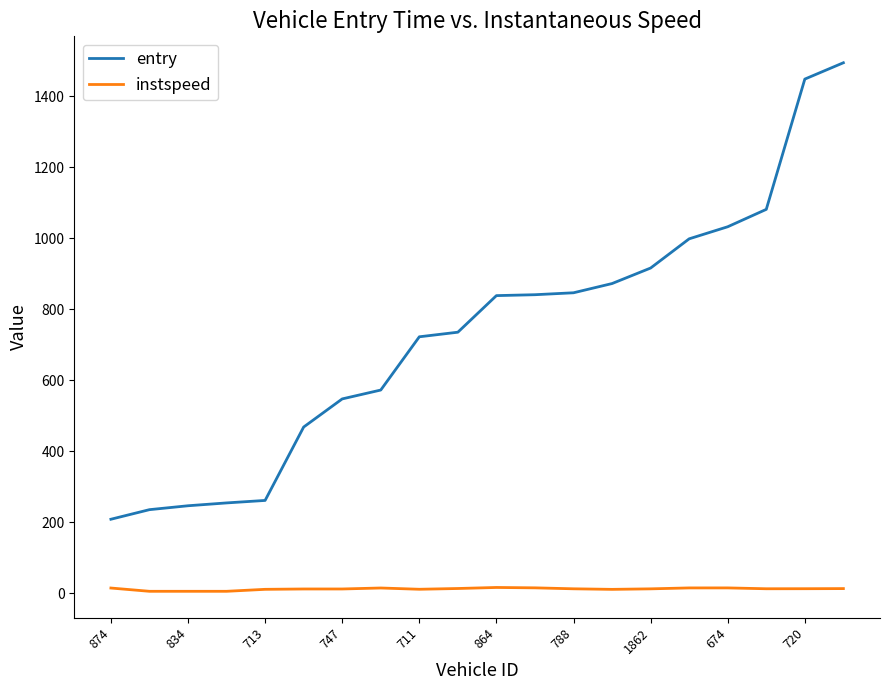

Which series has the largest range (max minus min)?

entry